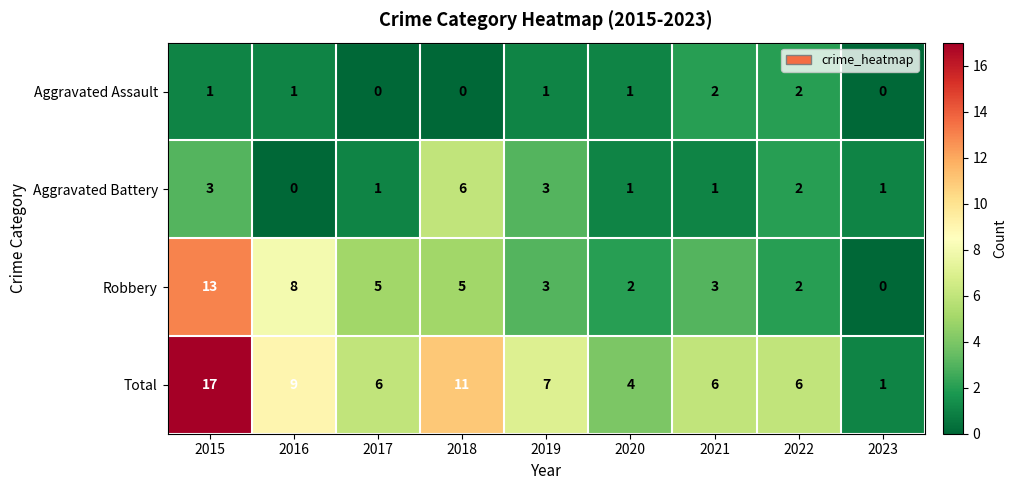

Which series has the largest total across all categories?

Total